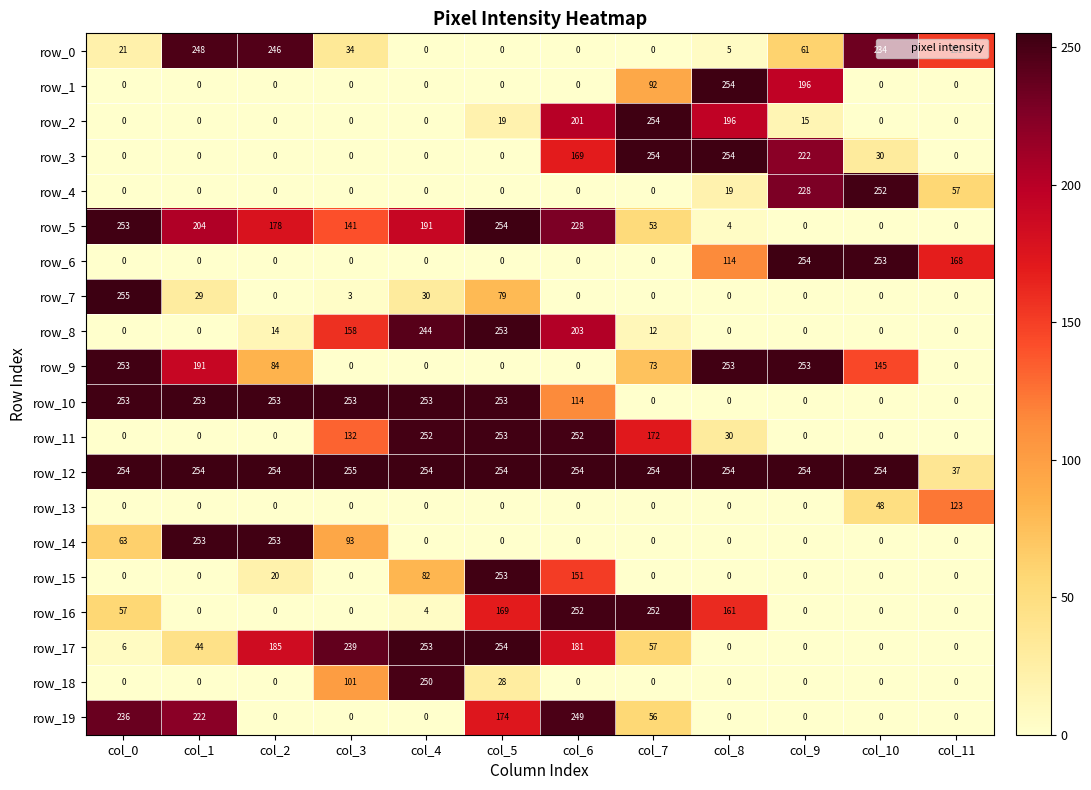

Reading left to right, transcribe all the data shown in this chart.

row_0: col_0=21	col_1=248	col_2=246	col_3=34	col_4=0	col_5=0	col_6=0	col_7=0	col_8=5	col_9=61	col_10=234	col_11=152
row_1: col_0=0	col_1=0	col_2=0	col_3=0	col_4=0	col_5=0	col_6=0	col_7=92	col_8=254	col_9=196	col_10=0	col_11=0
row_2: col_0=0	col_1=0	col_2=0	col_3=0	col_4=0	col_5=19	col_6=201	col_7=254	col_8=196	col_9=15	col_10=0	col_11=0
row_3: col_0=0	col_1=0	col_2=0	col_3=0	col_4=0	col_5=0	col_6=169	col_7=254	col_8=254	col_9=222	col_10=30	col_11=0
row_4: col_0=0	col_1=0	col_2=0	col_3=0	col_4=0	col_5=0	col_6=0	col_7=0	col_8=19	col_9=228	col_10=252	col_11=57
row_5: col_0=253	col_1=204	col_2=178	col_3=141	col_4=191	col_5=254	col_6=228	col_7=53	col_8=4	col_9=0	col_10=0	col_11=0
row_6: col_0=0	col_1=0	col_2=0	col_3=0	col_4=0	col_5=0	col_6=0	col_7=0	col_8=114	col_9=254	col_10=253	col_11=168
row_7: col_0=255	col_1=29	col_2=0	col_3=3	col_4=30	col_5=79	col_6=0	col_7=0	col_8=0	col_9=0	col_10=0	col_11=0
row_8: col_0=0	col_1=0	col_2=14	col_3=158	col_4=244	col_5=253	col_6=203	col_7=12	col_8=0	col_9=0	col_10=0	col_11=0
row_9: col_0=253	col_1=191	col_2=84	col_3=0	col_4=0	col_5=0	col_6=0	col_7=73	col_8=253	col_9=253	col_10=145	col_11=0
row_10: col_0=253	col_1=253	col_2=253	col_3=253	col_4=253	col_5=253	col_6=114	col_7=0	col_8=0	col_9=0	col_10=0	col_11=0
row_11: col_0=0	col_1=0	col_2=0	col_3=132	col_4=252	col_5=253	col_6=252	col_7=172	col_8=30	col_9=0	col_10=0	col_11=0
row_12: col_0=254	col_1=254	col_2=254	col_3=255	col_4=254	col_5=254	col_6=254	col_7=254	col_8=254	col_9=254	col_10=254	col_11=37
row_13: col_0=0	col_1=0	col_2=0	col_3=0	col_4=0	col_5=0	col_6=0	col_7=0	col_8=0	col_9=0	col_10=48	col_11=123
row_14: col_0=63	col_1=253	col_2=253	col_3=93	col_4=0	col_5=0	col_6=0	col_7=0	col_8=0	col_9=0	col_10=0	col_11=0
row_15: col_0=0	col_1=0	col_2=20	col_3=0	col_4=82	col_5=253	col_6=151	col_7=0	col_8=0	col_9=0	col_10=0	col_11=0
row_16: col_0=57	col_1=0	col_2=0	col_3=0	col_4=4	col_5=169	col_6=252	col_7=252	col_8=161	col_9=0	col_10=0	col_11=0
row_17: col_0=6	col_1=44	col_2=185	col_3=239	col_4=253	col_5=254	col_6=181	col_7=57	col_8=0	col_9=0	col_10=0	col_11=0
row_18: col_0=0	col_1=0	col_2=0	col_3=101	col_4=250	col_5=28	col_6=0	col_7=0	col_8=0	col_9=0	col_10=0	col_11=0
row_19: col_0=236	col_1=222	col_2=0	col_3=0	col_4=0	col_5=174	col_6=249	col_7=56	col_8=0	col_9=0	col_10=0	col_11=0